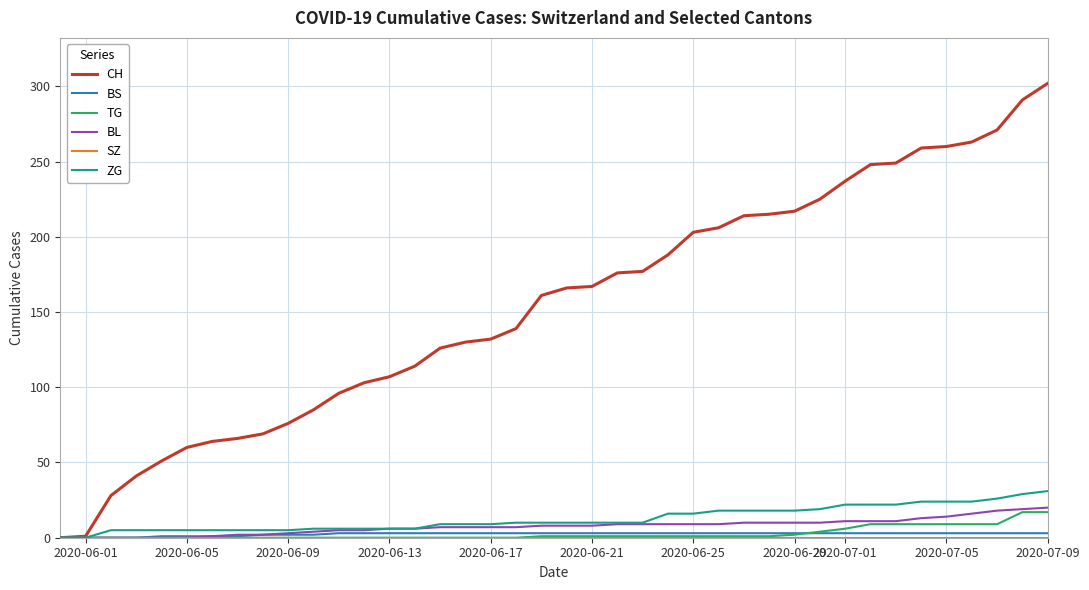

Which series has the largest total across all categories?

CH